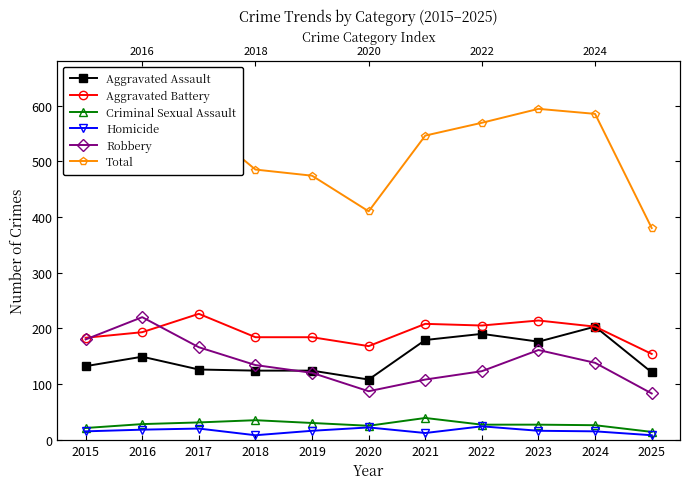

What are all the series names shown in the legend?

Aggravated Assault, Aggravated Battery, Criminal Sexual Assault, Homicide, Robbery, Total